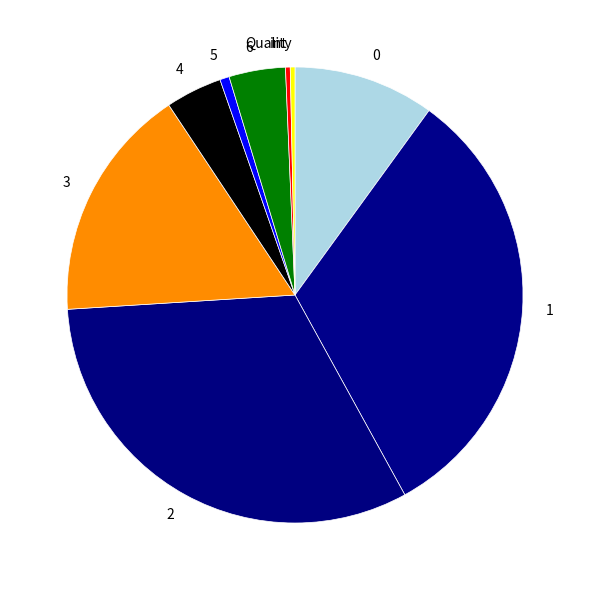

The int slice represents 0% of the pie. True or false?

True